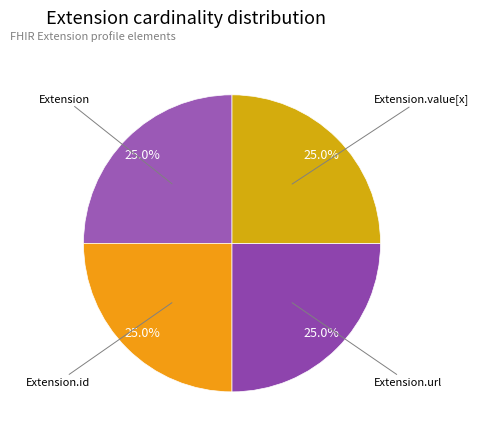

Which slice is the smallest?

Extension